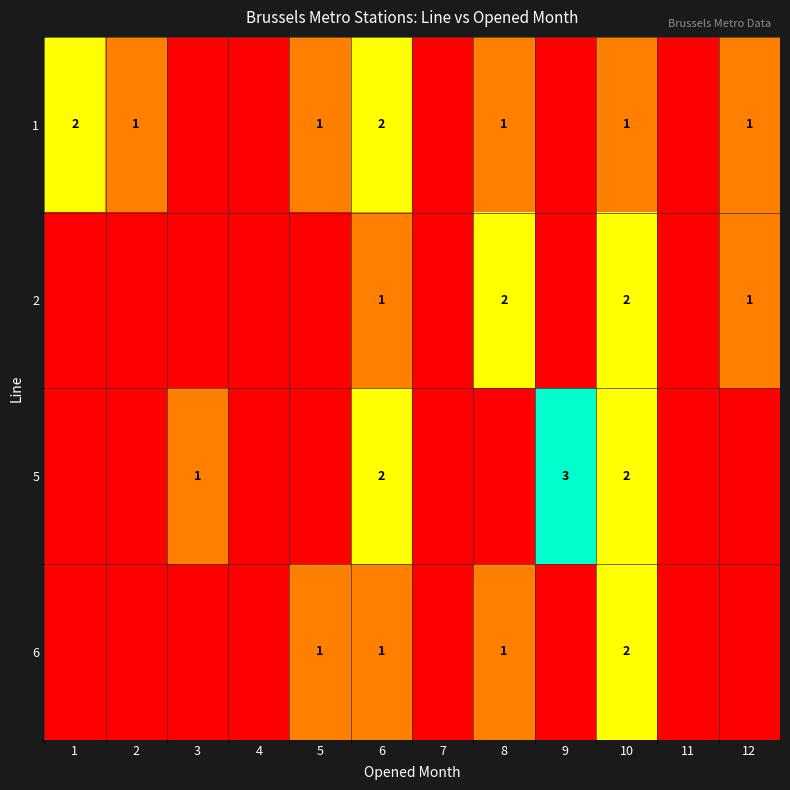

The value of 1 at 8 is 1. True or false?

True